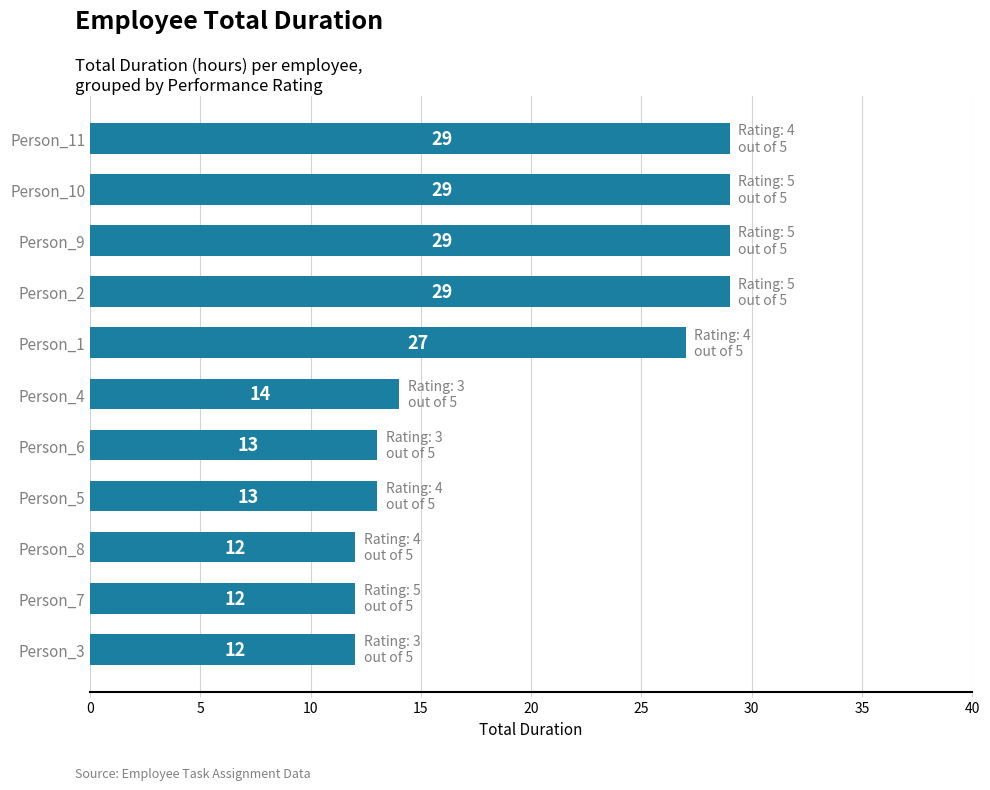

What is the minimum value shown in the chart?

12